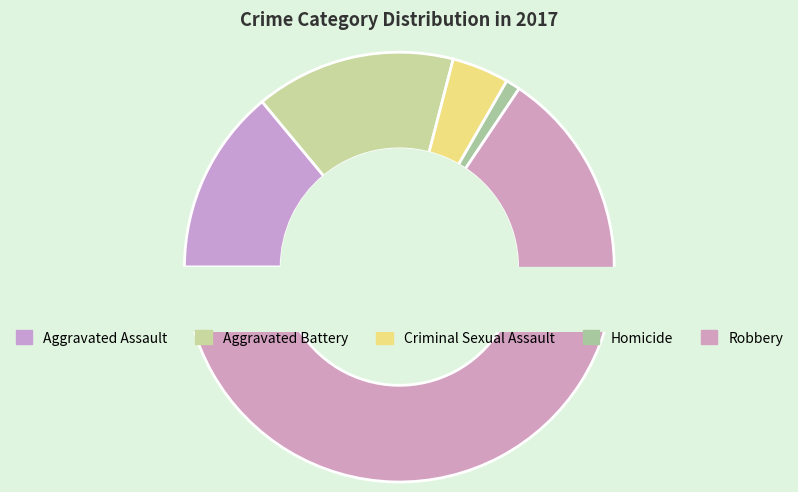

To the nearest percent, what portion does Aggravated Assault represent?

14%